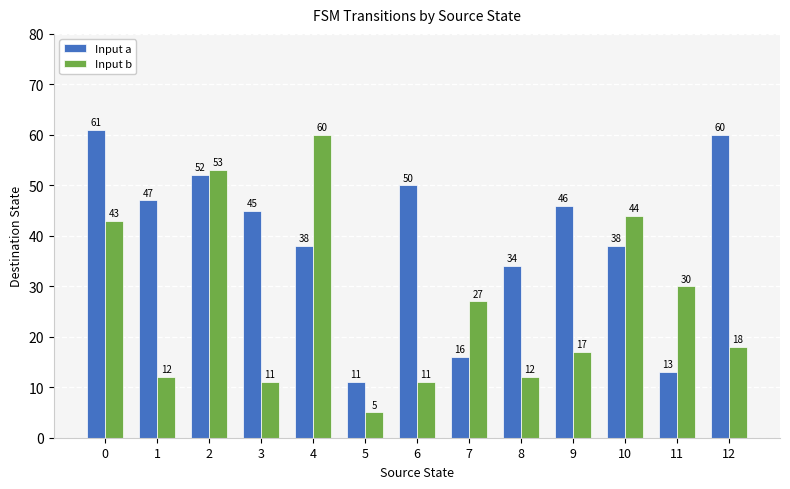

What is the approximate value of Input b at 9, to the nearest 5?

15